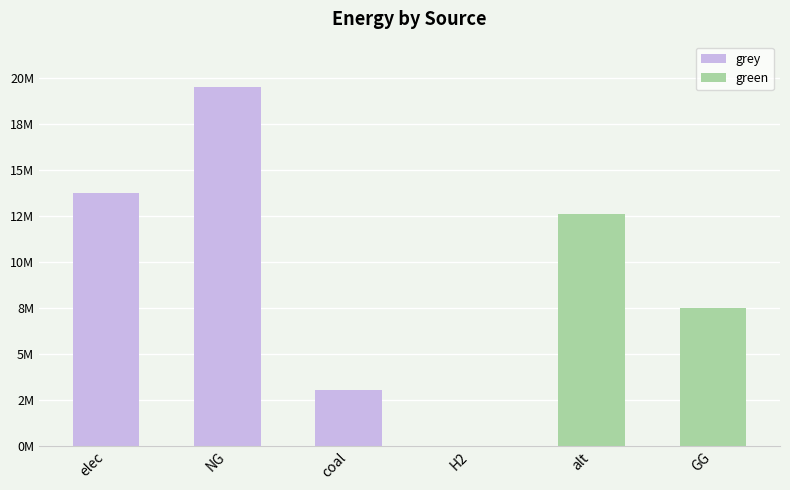

How many values in the grey series exceed 3063944?

3